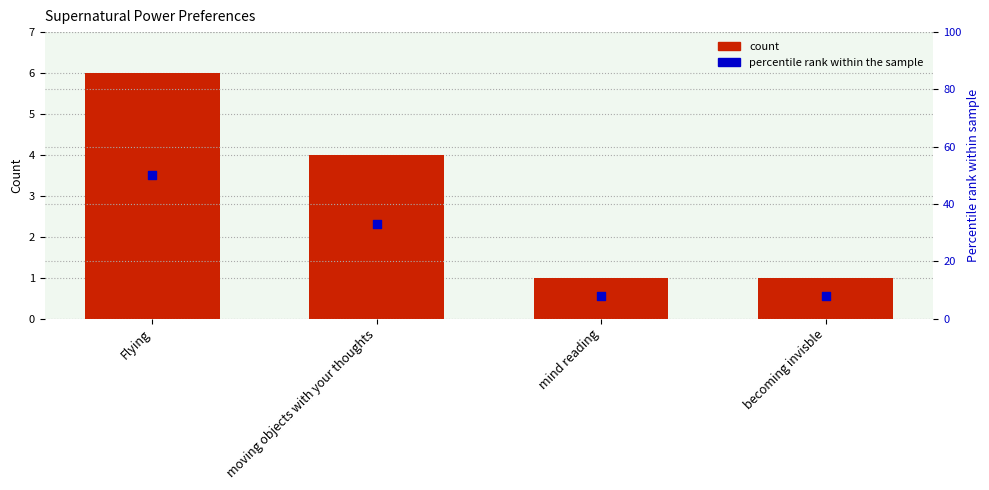

Which series has the widest spread of Y values?

percentile rank within the sample